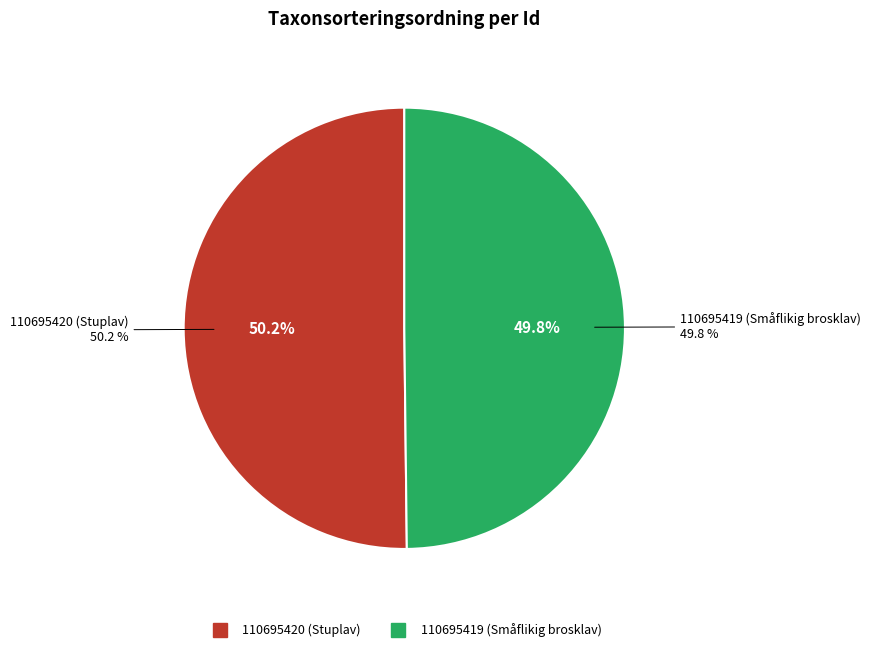

Which category has the biggest portion of the pie?

110695420 (Stuplav)